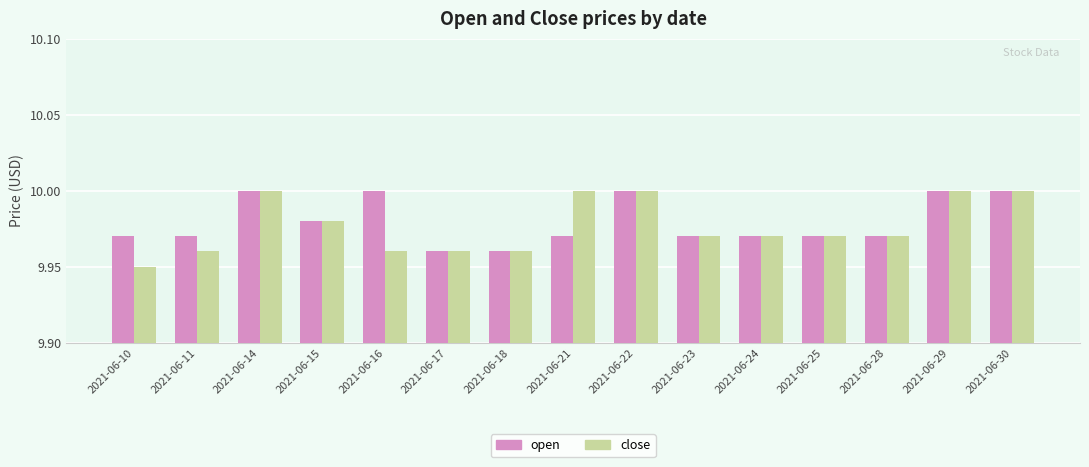

At how many categories does at least one series exceed 9?

15